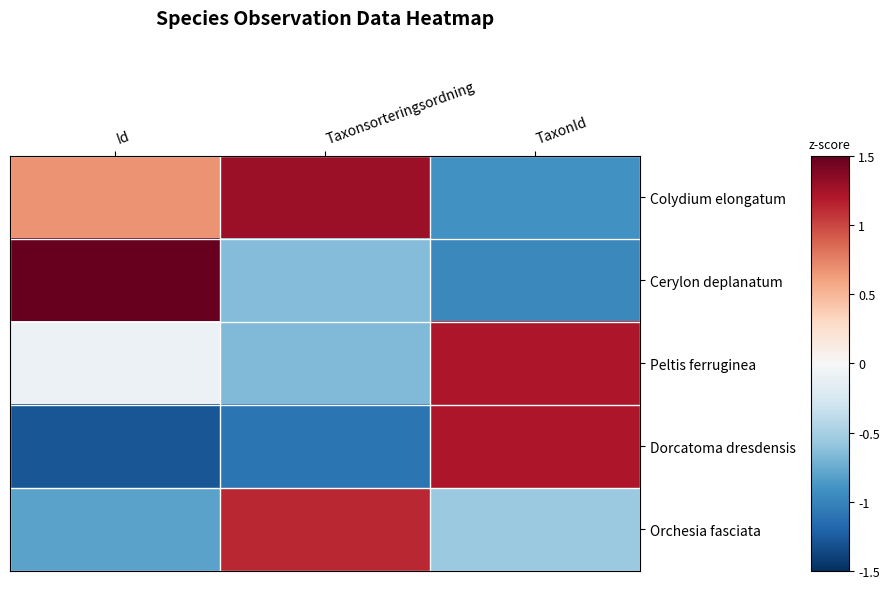

Reading left to right, transcribe all the data shown in this chart.

Colydium elongatum: Id=0.7	Taxonsorteringsordning=1.3	TaxonId=-0.9
Cerylon deplanatum: Id=1.5	Taxonsorteringsordning=-0.7	TaxonId=-1.0
Peltis ferruginea: Id=-0.1	Taxonsorteringsordning=-0.7	TaxonId=1.2
Dorcatoma dresdensis: Id=-1.3	Taxonsorteringsordning=-1.1	TaxonId=1.2
Orchesia fasciata: Id=-0.8	Taxonsorteringsordning=1.1	TaxonId=-0.6